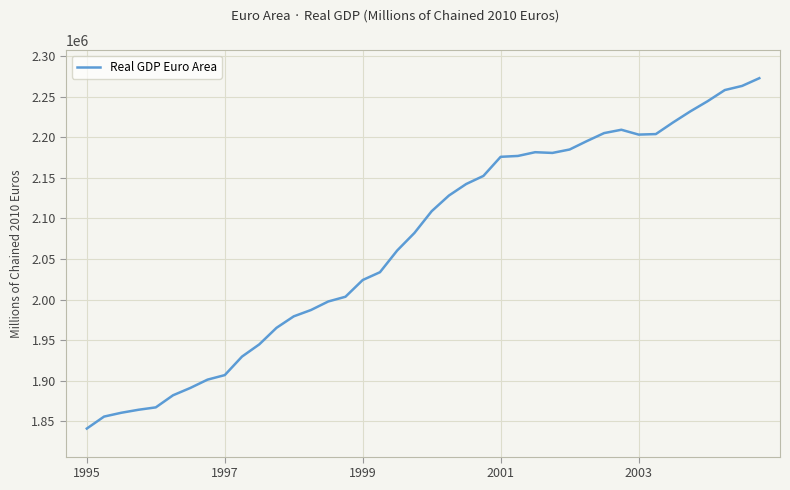

What is the minimum value shown in the chart?

1841026.3